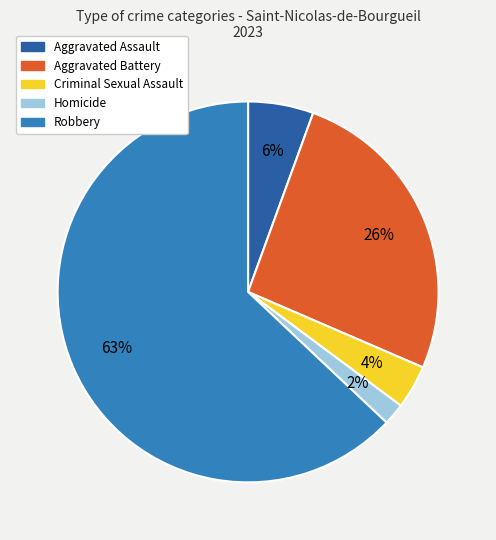

Approximately how many times larger is the value at Criminal Sexual Assault compared to Robbery?

0.1